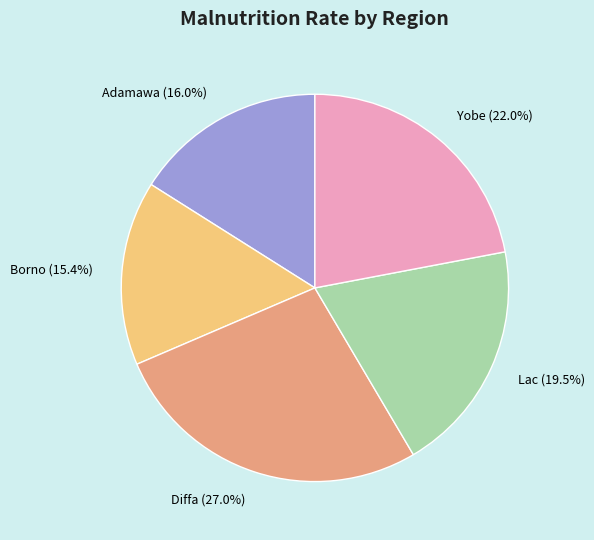

Which slice is the largest?

Diffa